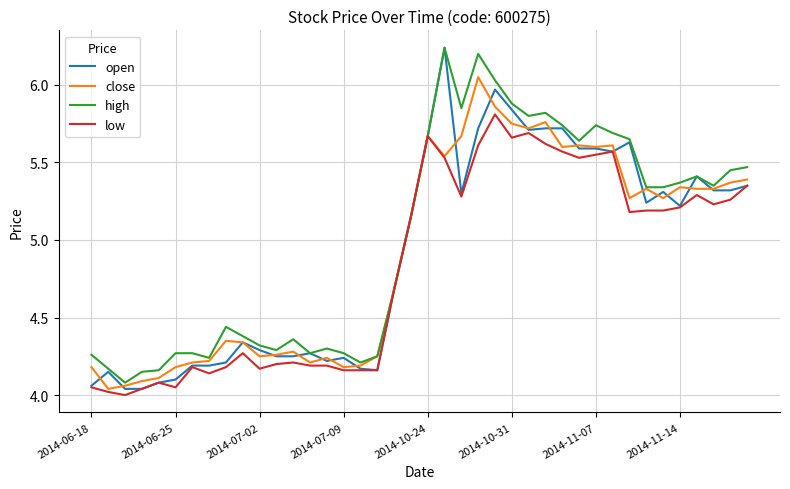

Which series has the largest range (max minus min)?

open